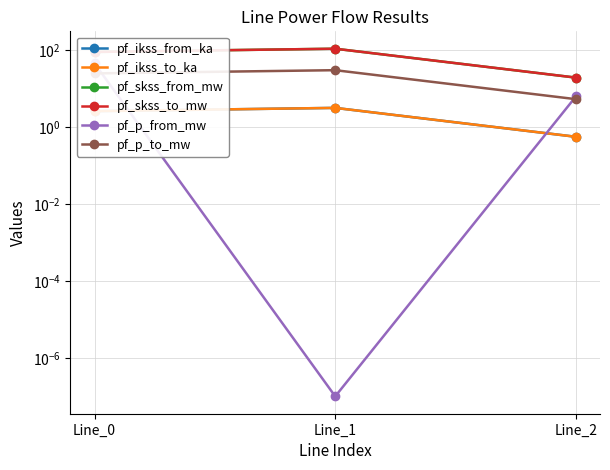

The pf_skss_from_mw series shows 91.1 at Line_0. True or false?

True